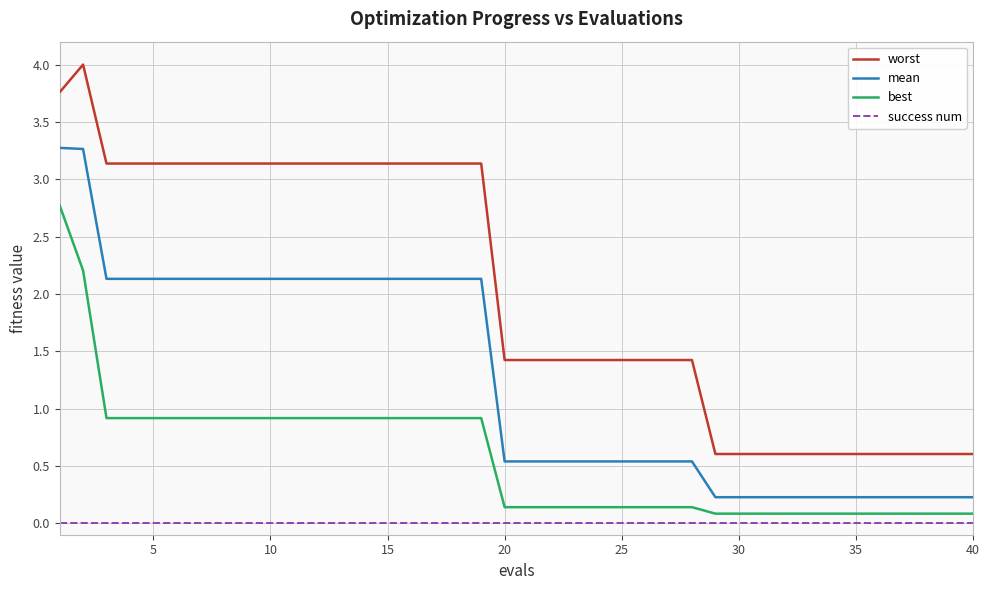

What is the sum of all best values?

22.8